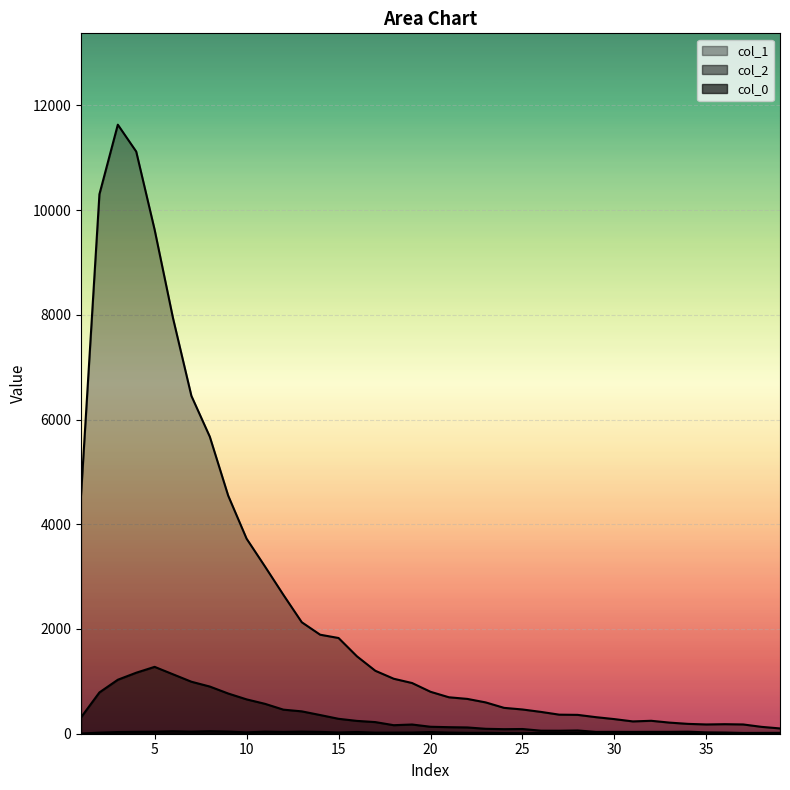

Count the number of categories in the chart.

39